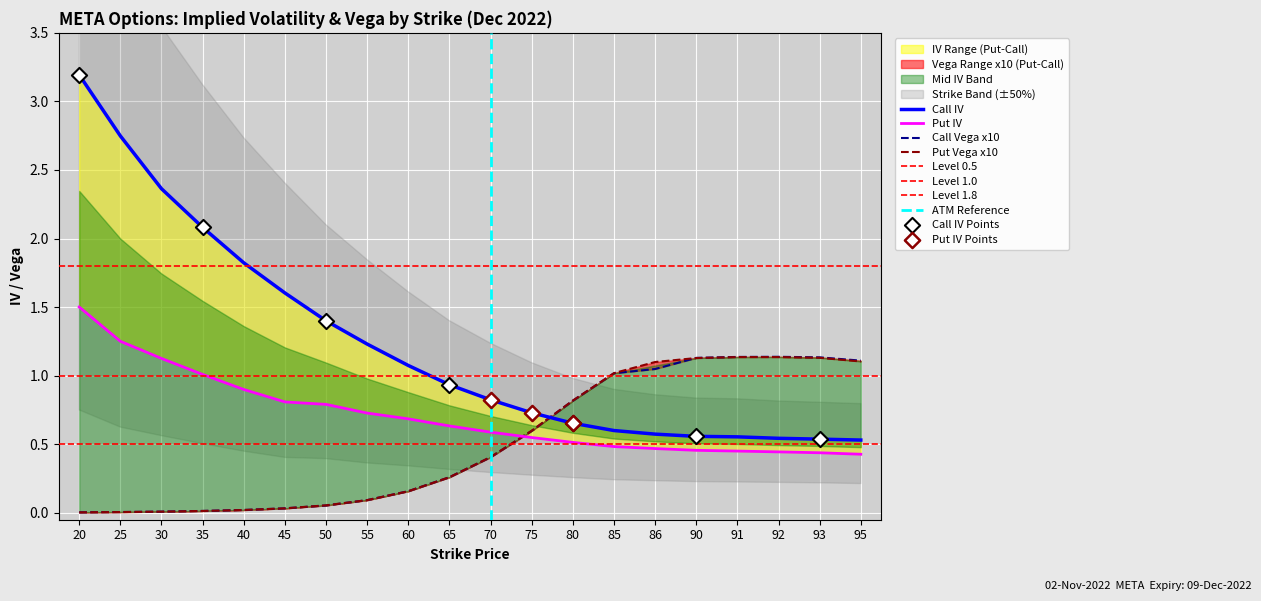

Which series has the largest total across all categories?

Call IV